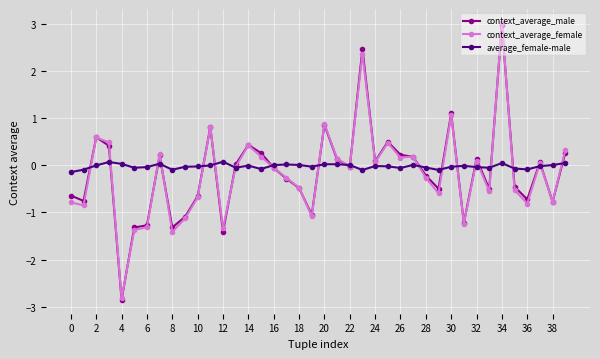

What is the maximum value for context_average_male?

3.0